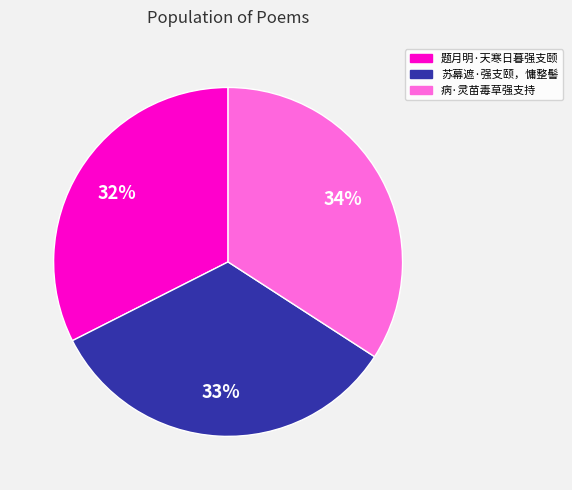

Between 题月明·天寒日暮强支颐 and 苏幕遮·强支颐，慵整髻, which is larger?

苏幕遮·强支颐，慵整髻